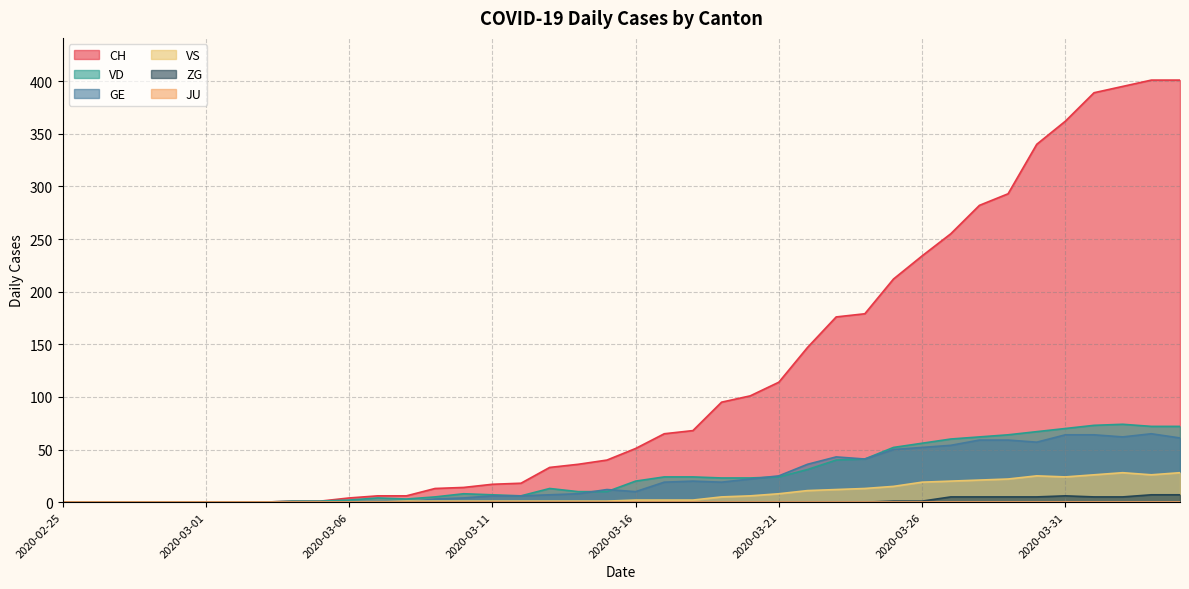

Is it true that CH equals 95 at 2020-03-19?

True